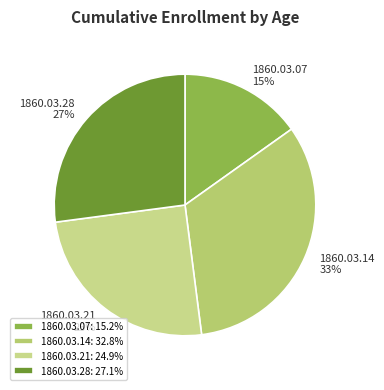

Is the sum of 1860.03.07 and 1860.03.14 greater than half?

No